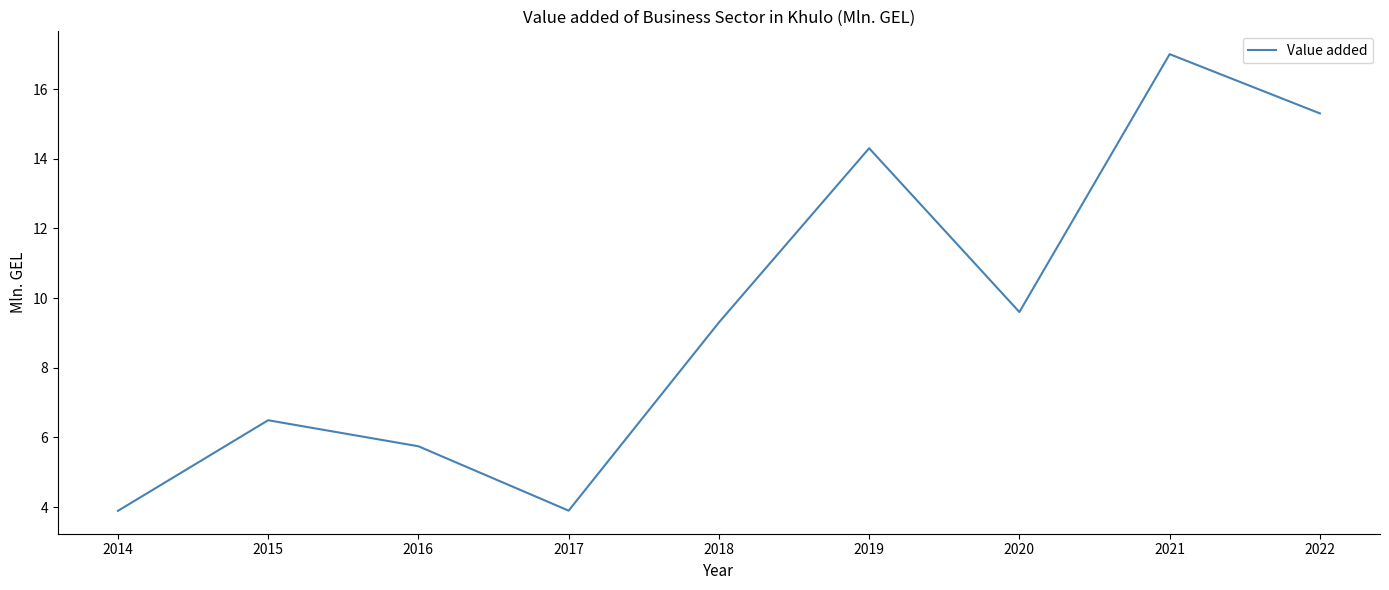

What is the minimum value shown in the chart?

3.9